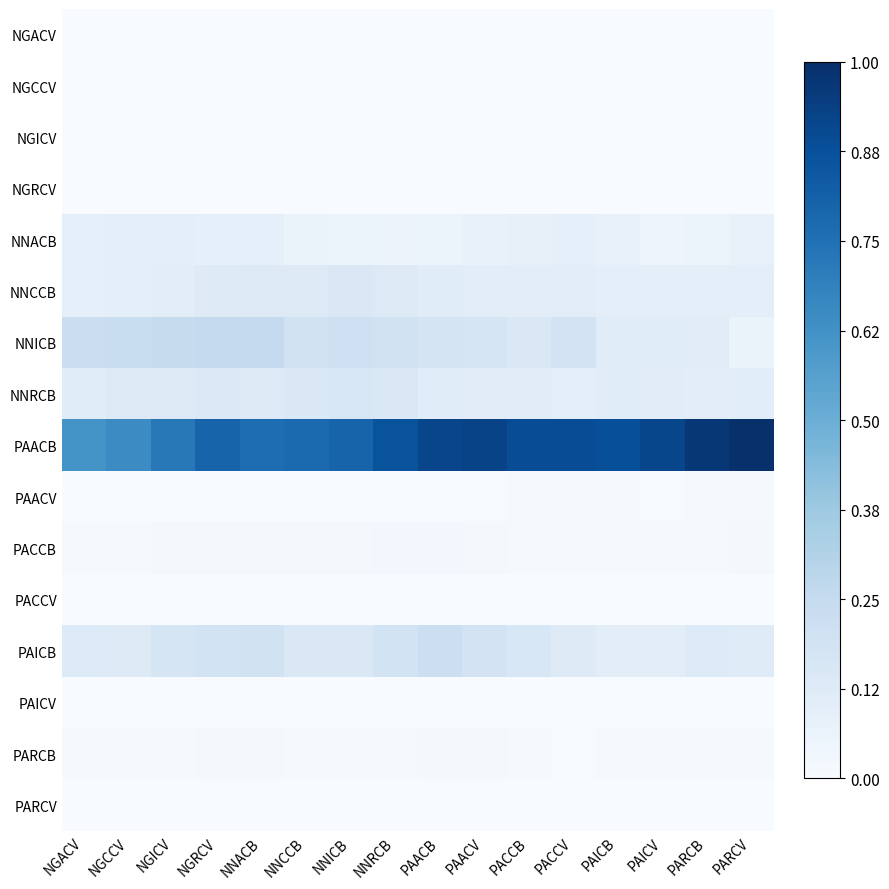

How many series are shown in this chart?

16